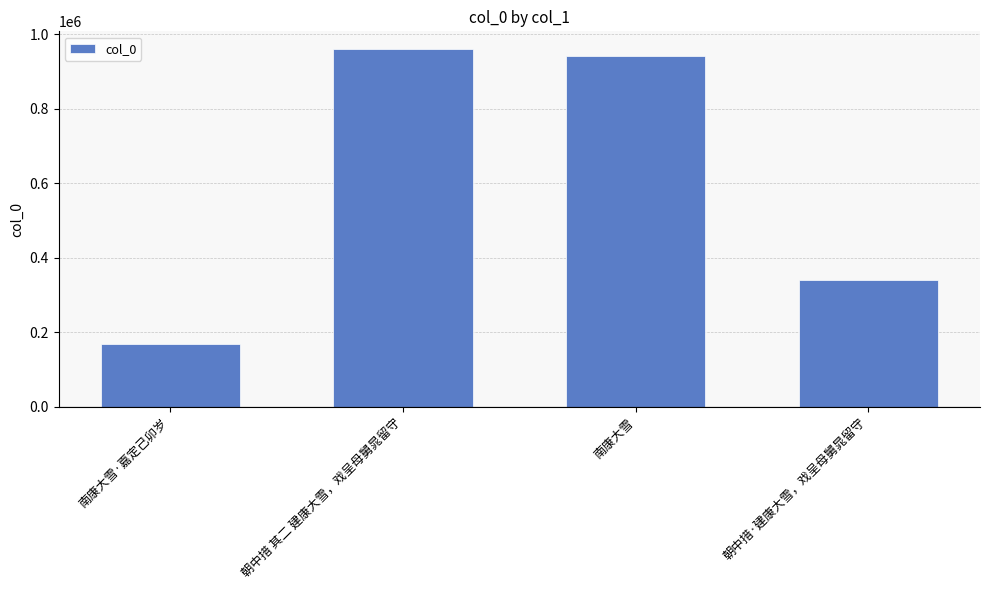

Rank the categories by value from lowest to highest.

南康大雪·嘉定己卯岁, 朝中措·建康大雪，戏呈母舅晁留守, 南康大雪, 朝中措 其二 建康大雪，戏呈母舅晁留守